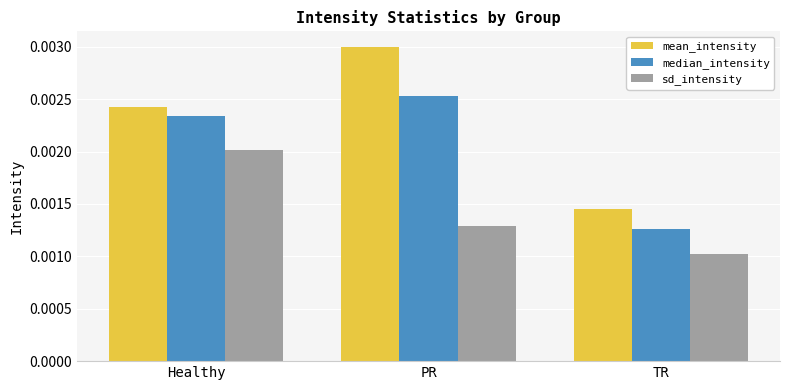

Are the bars horizontal?

No